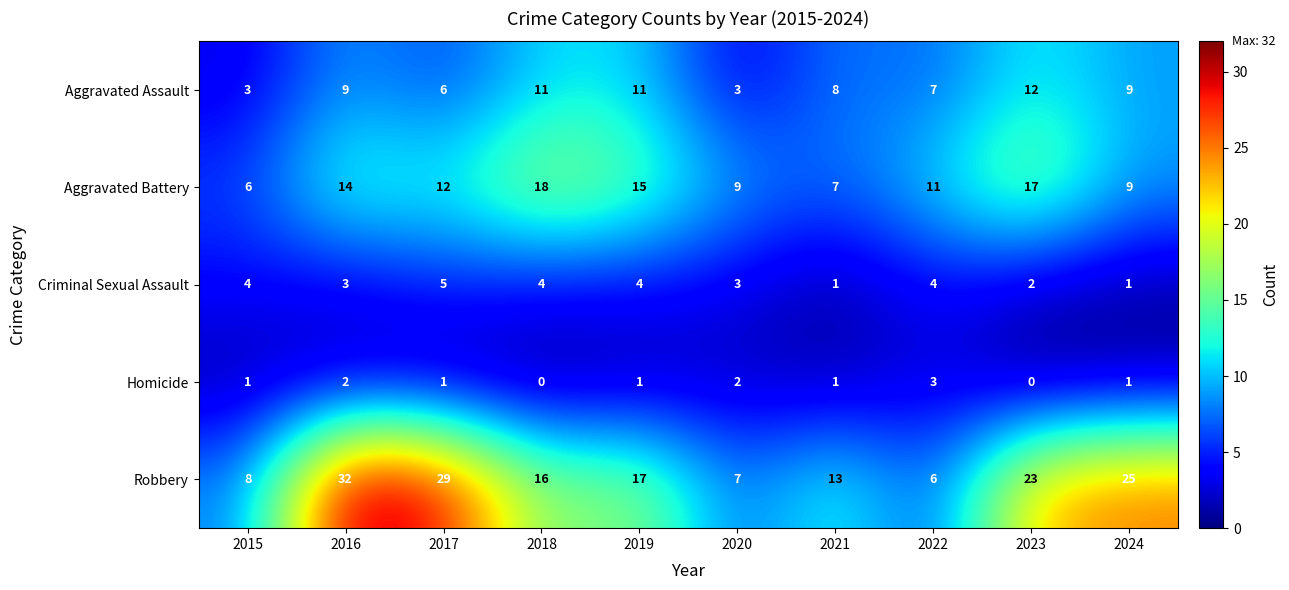

List the series in order of their peak value, highest first.

Robbery, Aggravated Battery, Aggravated Assault, Criminal Sexual Assault, Homicide